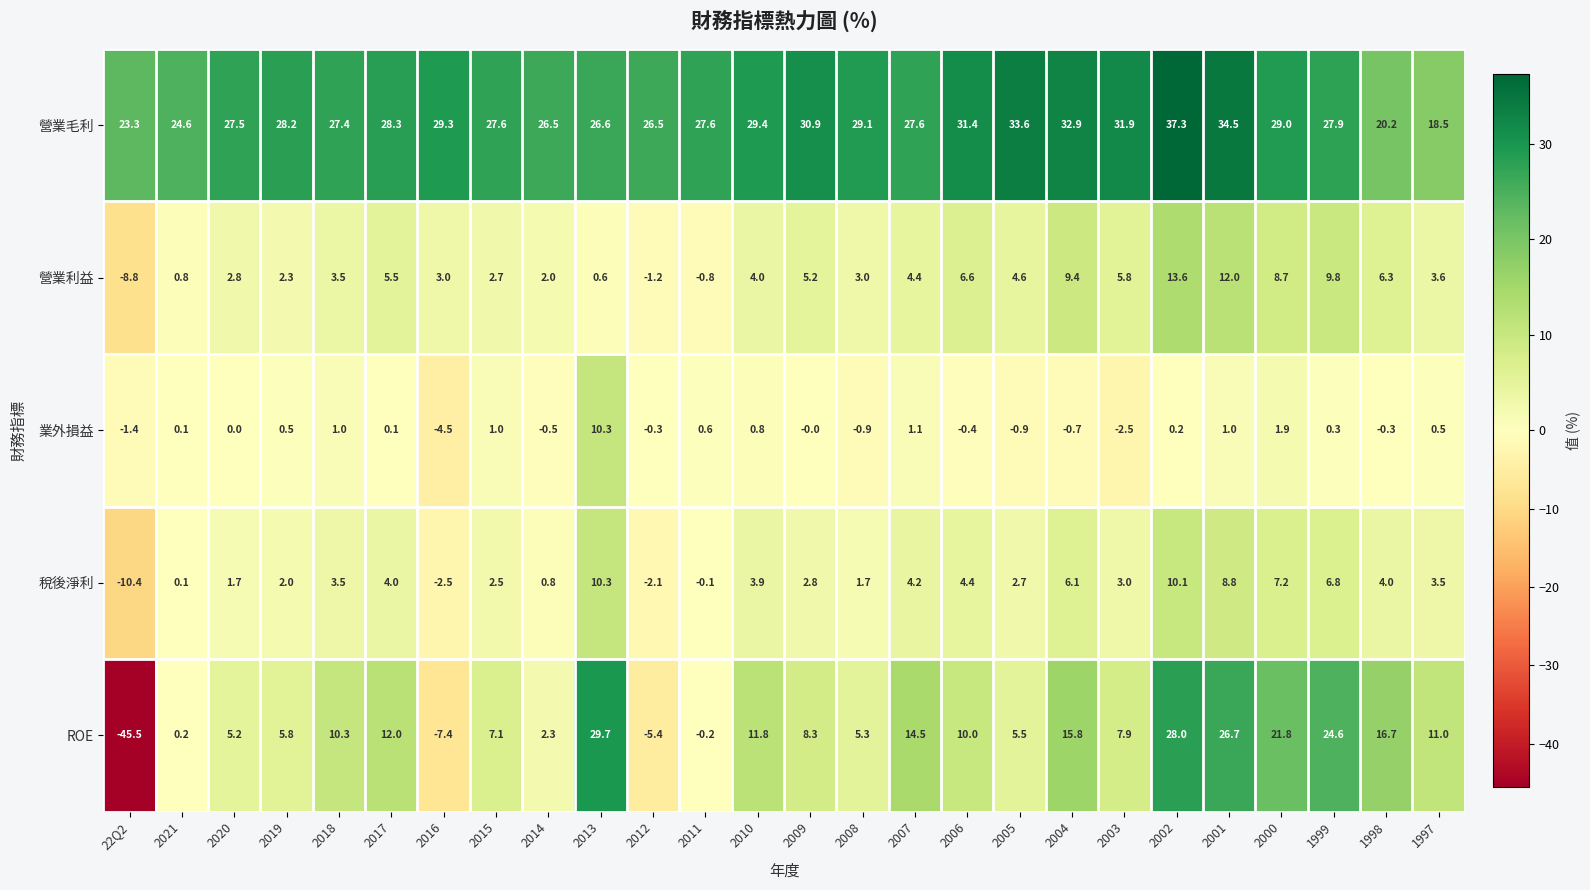

How many data points in 營業毛利 are less than 28?

13